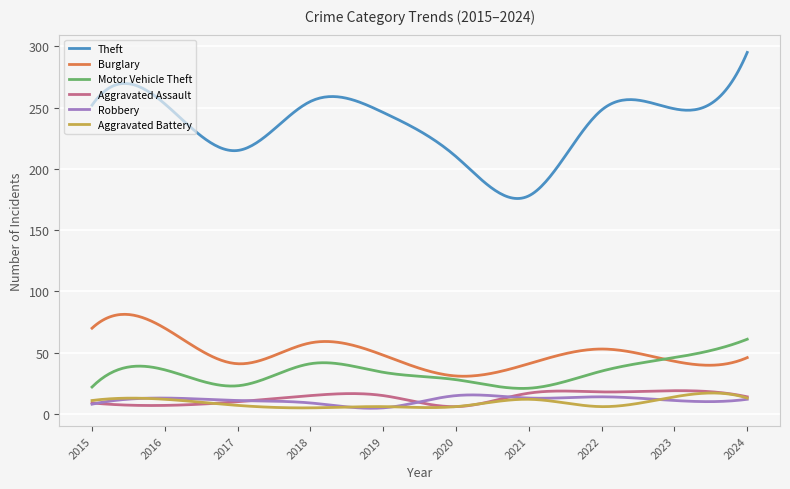

Which series has the widest spread of values?

Theft